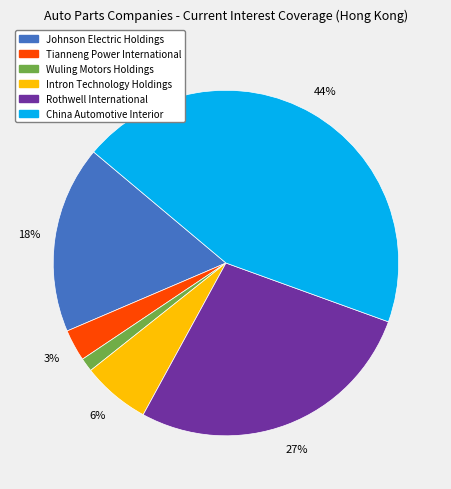

Is the sum of Johnson Electric Holdings and Tianneng Power International greater than half?

No